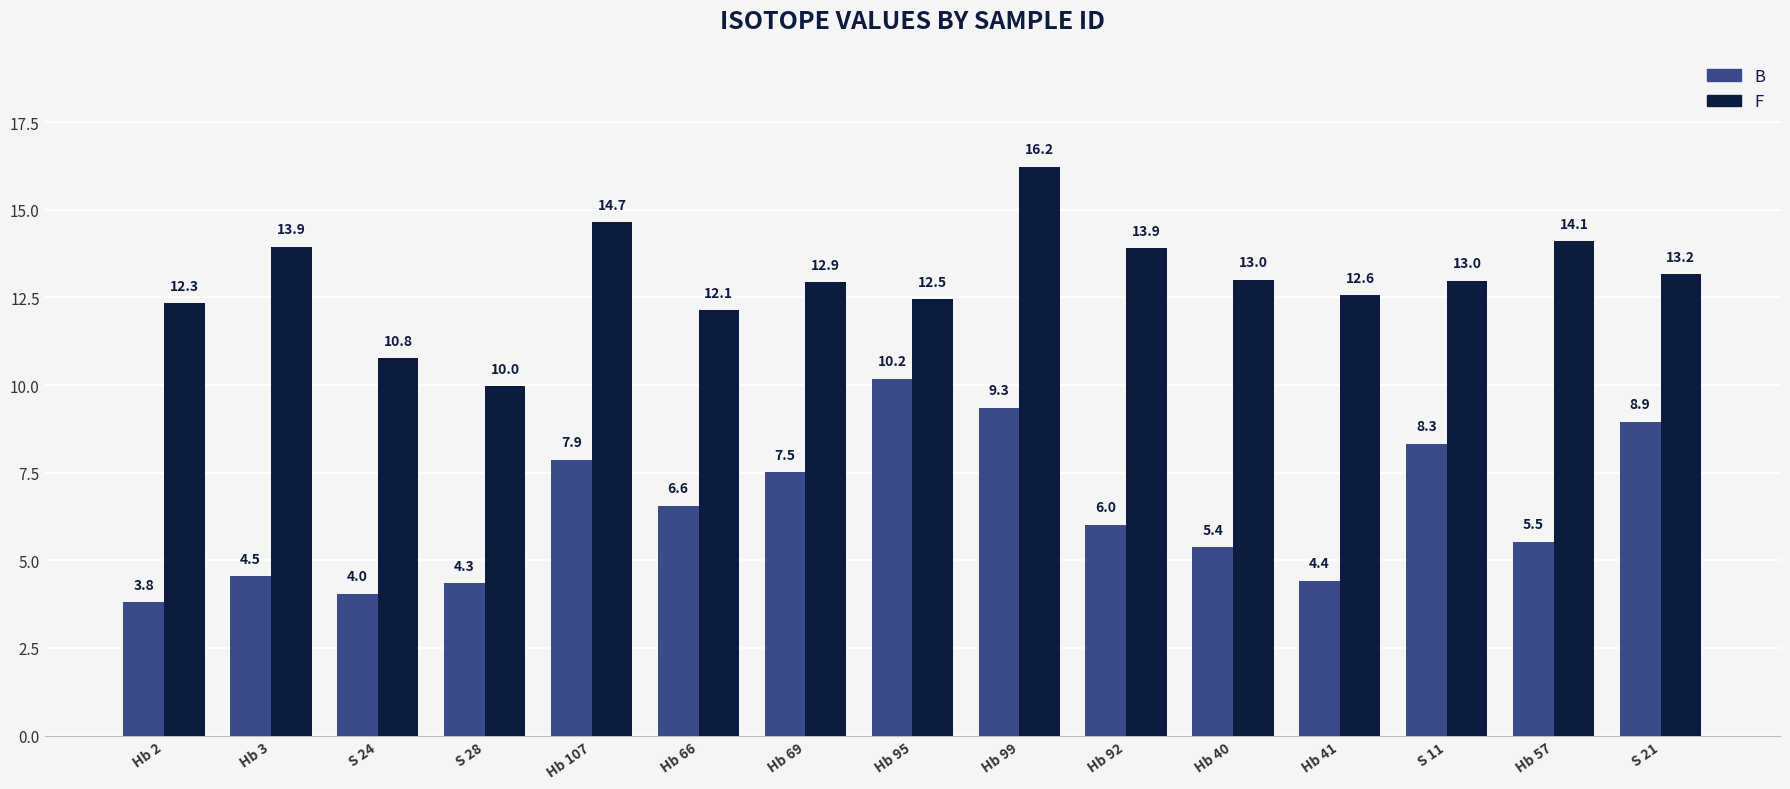

What is the label of the 1st bar from the right?

S 21